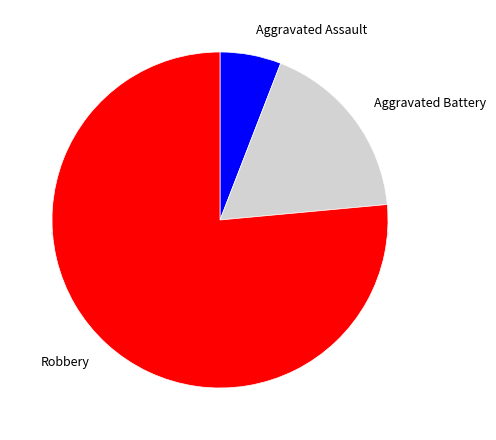

Which category has the smallest portion of the pie?

Aggravated Assault